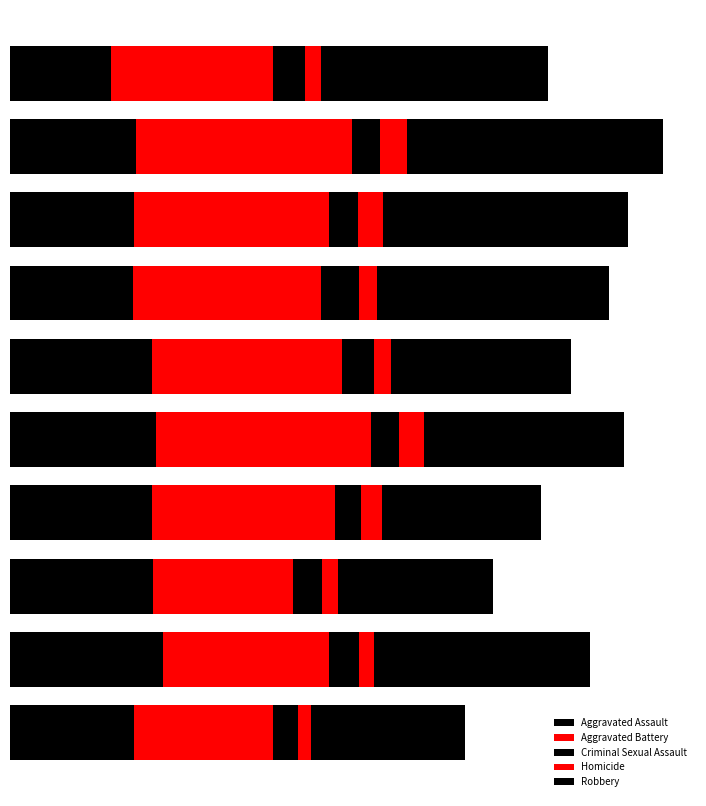

Reading right to left, list all the values displayed in this chart.

Aggravated Assault: 2250=397	2000=488	1750=458	1500=452	1250=466	1000=452	750=392	500=396	250=402	0=323
Aggravated Battery: 2250=442	2000=530	1750=446	1500=587	1250=686	1000=608	750=600	500=623	250=691	0=515
Criminal Sexual Assault: 2250=80	2000=97	1750=93	1500=81	1250=89	1000=102	750=123	500=91	250=87	0=105
Homicide: 2250=43	2000=48	1750=49	1500=69	1250=81	1000=53	750=56	500=82	250=87	0=50
Robbery: 2250=489	2000=690	1750=495	1500=506	1250=637	1000=577	750=741	500=780	250=819	0=726